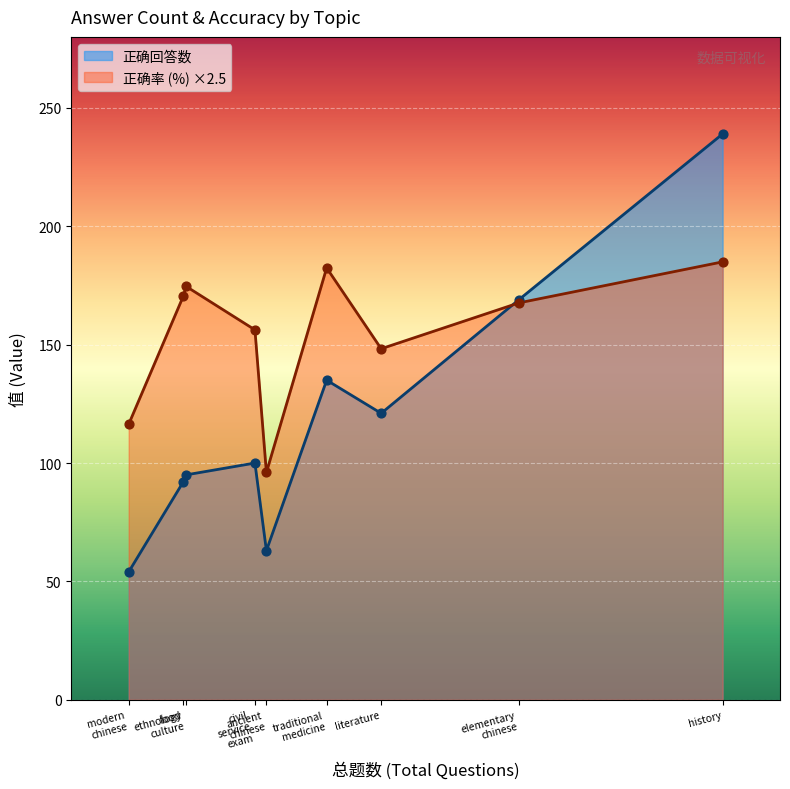

Which series reaches the maximum Y coordinate?

正确回答数